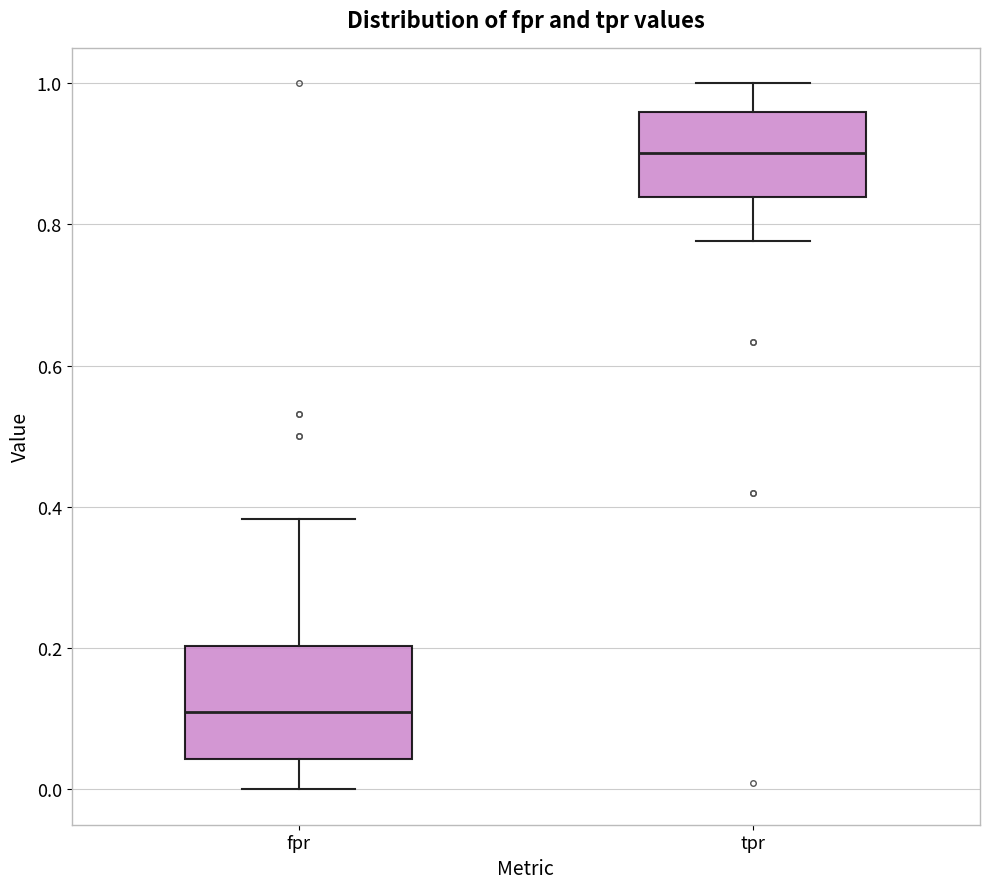

Where does the lower whisker of the box for fpr end on the y-axis? The values are not printed on the chart, so give them approximately, as read against the axis.

0.00